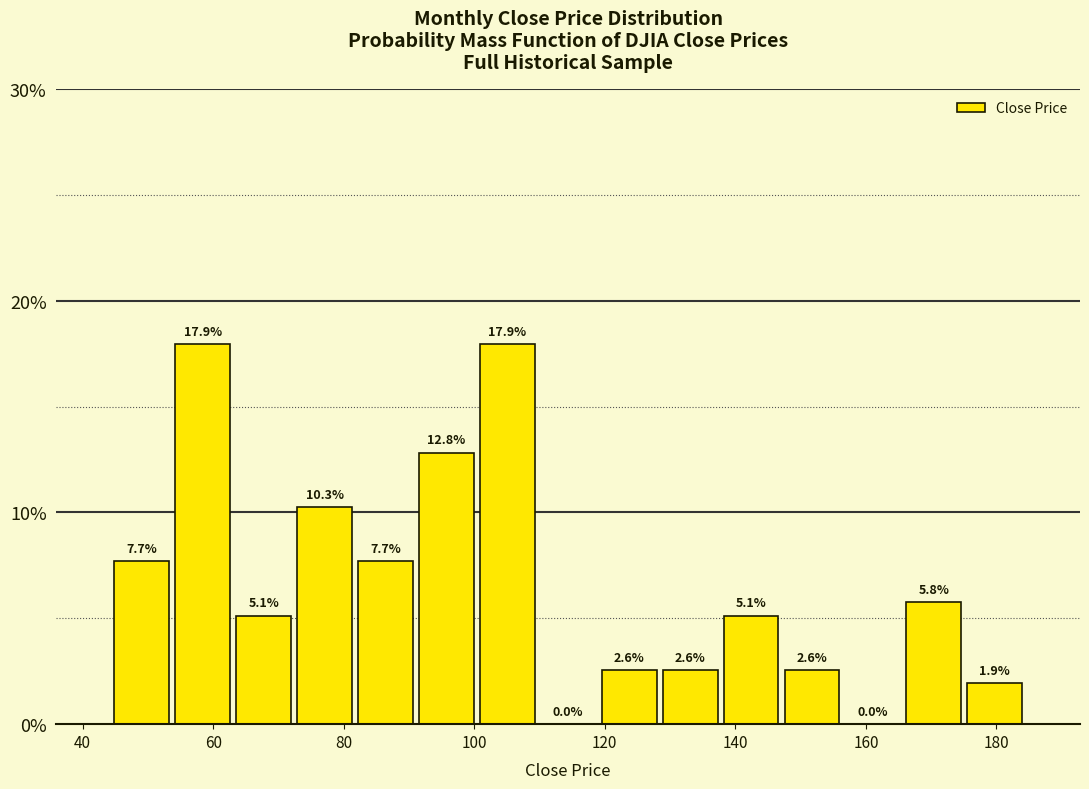

Reading left to right, list every bar in this chart as the range it spans on the x-axis followed by its height. The bar edges are not printed on the chart, so give them approximately, as read against the axis.

44 to 54: 7.7
54 to 64: 17.9
64 to 72: 5.1
72 to 82: 10.3
82 to 92: 7.7
92 to 100: 12.8
100 to 110: 17.9
110 to 120: 0.0
120 to 128: 2.6
128 to 138: 2.6
138 to 148: 5.1
148 to 156: 2.6
156 to 166: 0.0
166 to 176: 5.8
176 to 184: 1.9